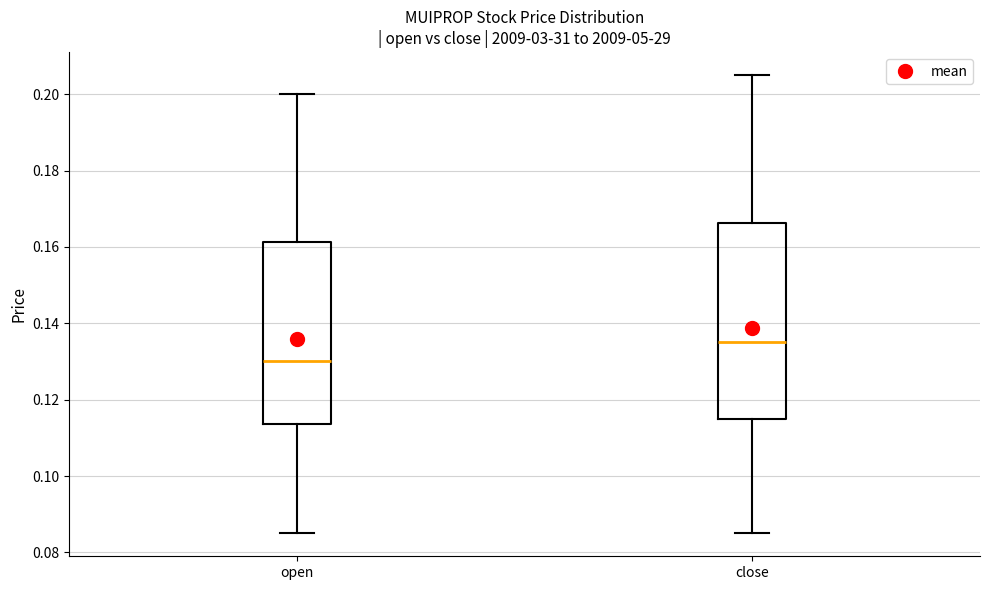

Where does the upper whisker of the box for close end on the y-axis? The values are not printed on the chart, so give them approximately, as read against the axis.

0.206